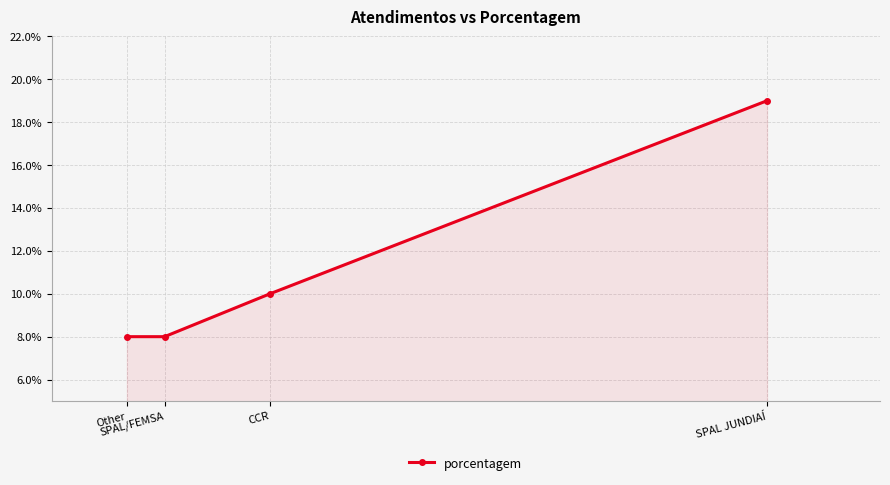

What is the approximate value at CCR, to the nearest 5?

10